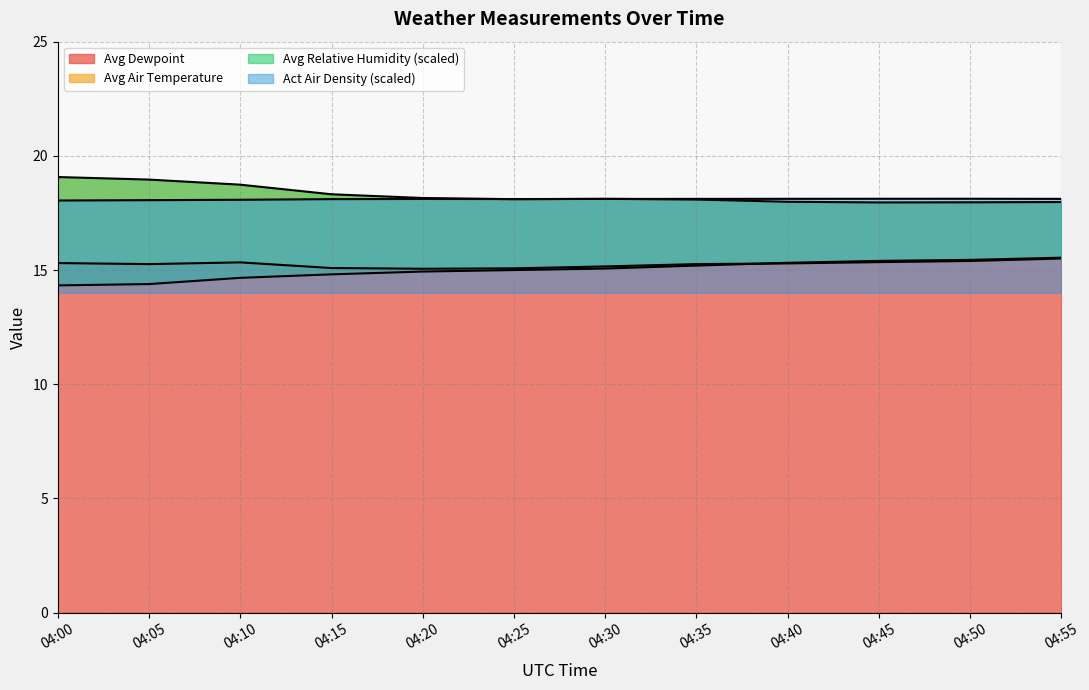

True or false: Avg Relative Humidity and Avg Air Temperature intersect in this chart.

False